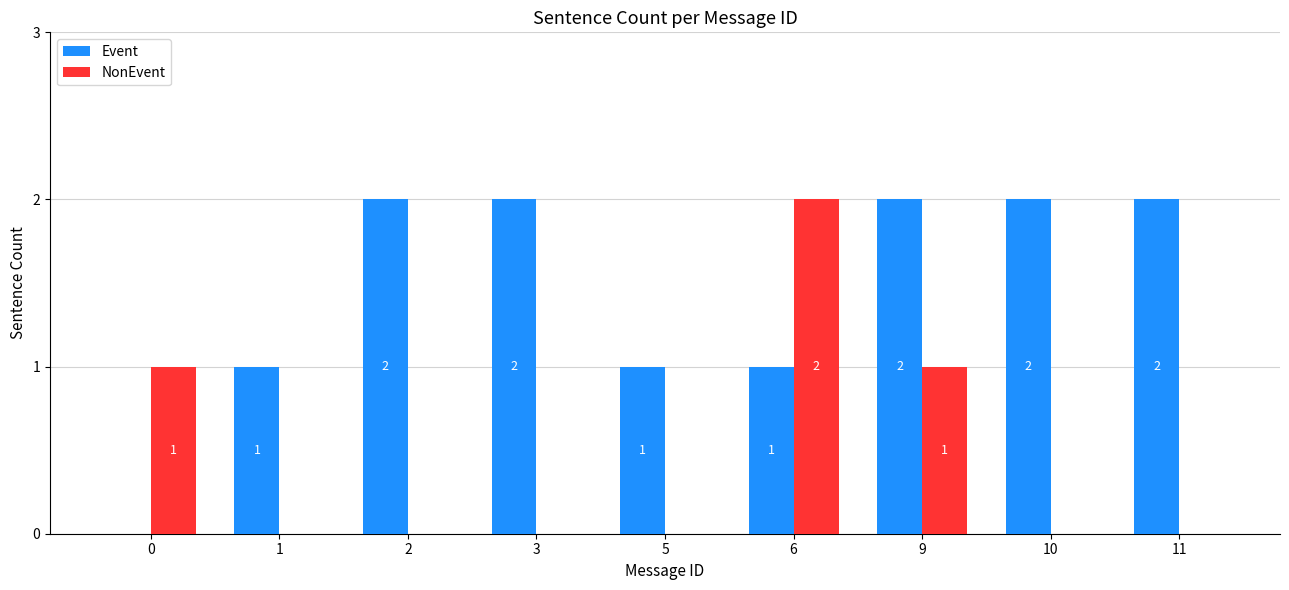

What is the maximum value for Event?

2